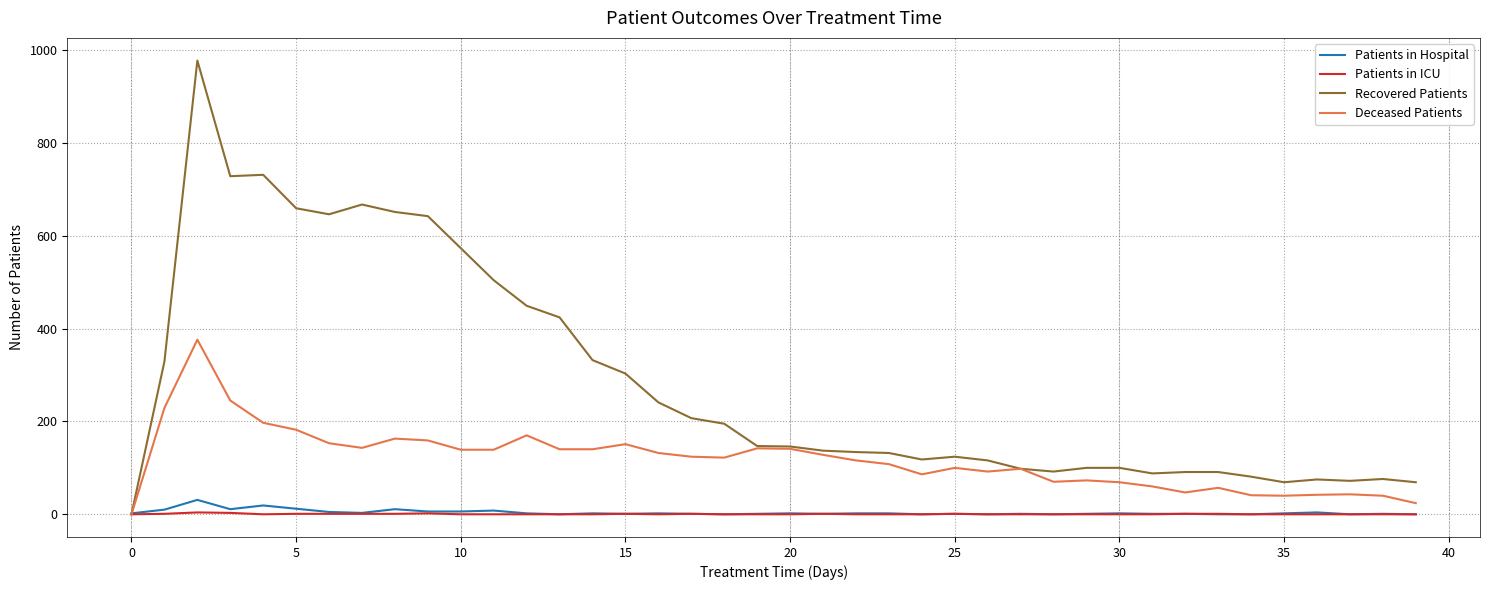

What is the difference between the maximum and minimum values in the Recovered Patients series?

977